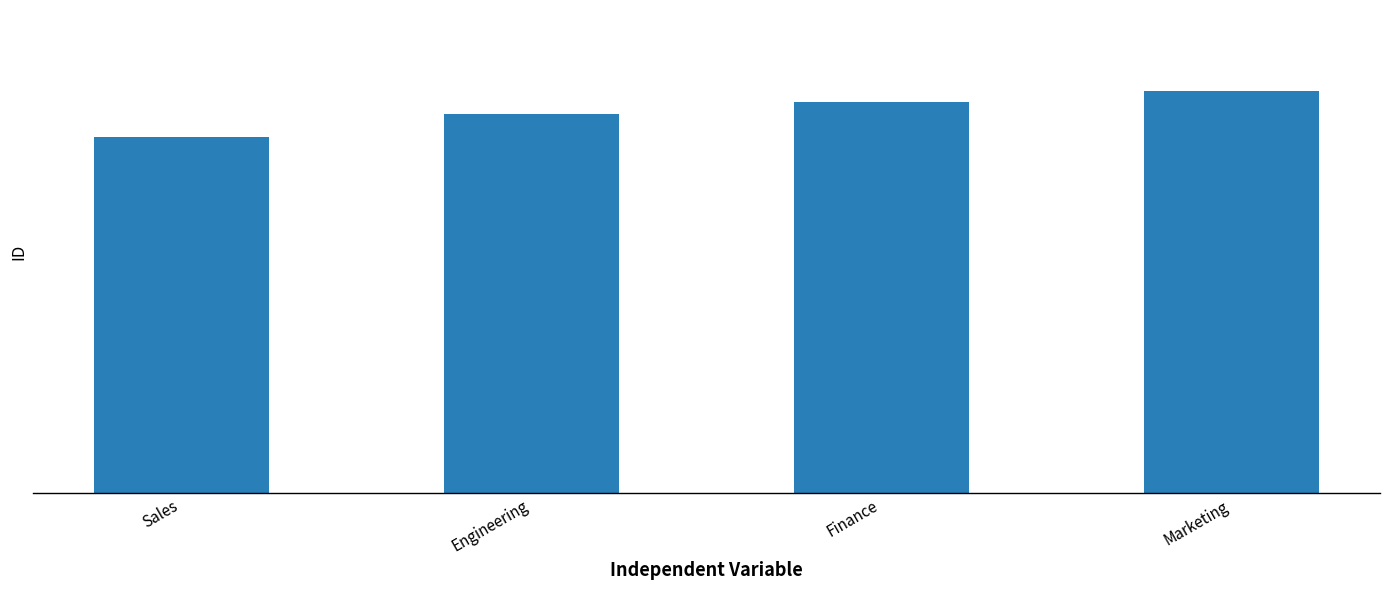

Does the chart contain any negative values?

No